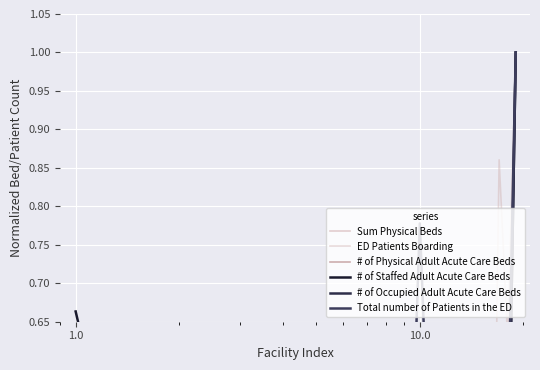

Reading left to right, extract all data points from this chart.

Sum Physical Beds: 0.5	0.1	0.4	0.1	0.2	0.2	0.1	0.2	0.2	0.3	0.3	0.2	0.3	0.1	0.1	0.4	0.3	0.4	1.0
ED Patients Boarding: 0.1	0.0	0.5	0.0	0.4	0.1	0.2	0.0	0.0	0.5	0.1	0.0	0.0	0.0	0.2	0.0	0.9	0.6	1.0
# of Physical Adult Acute Care Beds: 0.6	0.1	0.5	0.1	0.2	0.3	0.2	0.3	0.2	0.4	0.4	0.3	0.3	0.1	0.1	0.4	0.3	0.5	1.0
# of Staffed Adult Acute Care Beds: 0.7	0.1	0.3	0.1	0.2	0.2	0.2	0.3	0.2	0.4	0.4	0.3	0.3	0.1	0.1	0.4	0.3	0.4	1.0
# of Occupied Adult Acute Care Beds: 0.6	0.1	0.4	0.1	0.2	0.2	0.2	0.3	0.1	0.5	0.3	0.3	0.3	0.1	0.1	0.5	0.3	0.4	1.0
Total number of Patients in the ED: 0.5	0.1	0.6	0.1	0.5	0.2	0.4	0.2	0.2	0.8	0.3	0.2	0.4	0.2	0.2	0.5	0.6	0.5	1.0